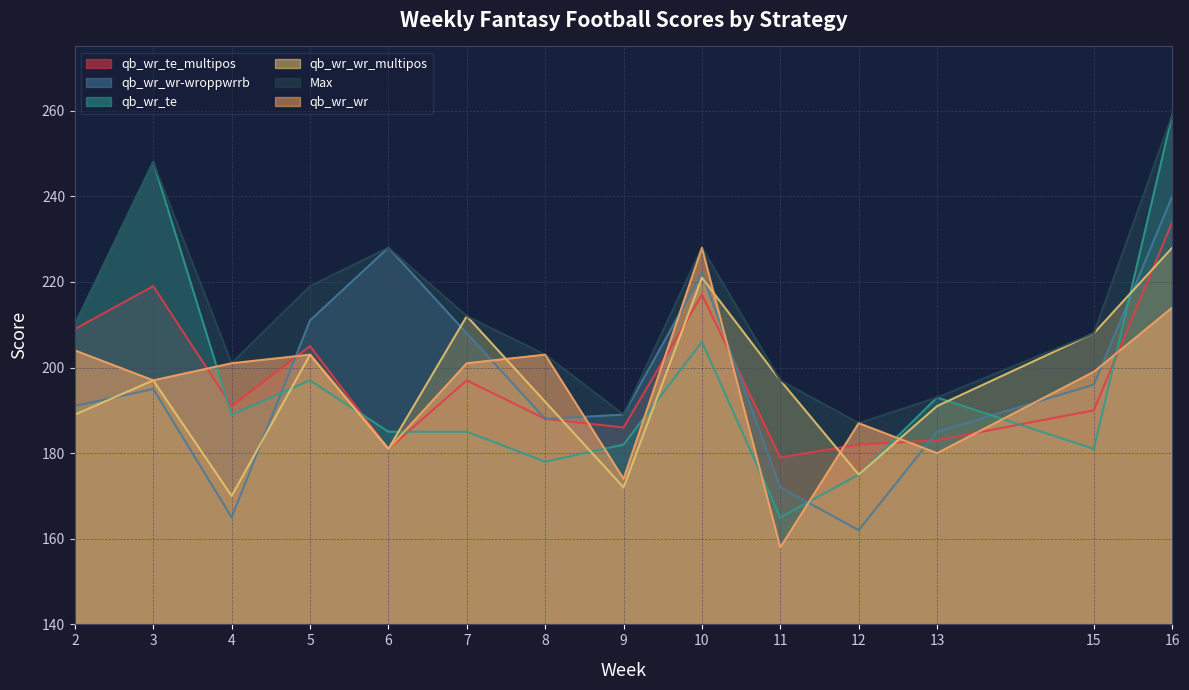

Reading left to right, what are all the values shown in this chart?

qb_wr_te_multipos: 209	219	191	205	181	197	188	186	217	179	182	183	190	234
qb_wr_wr-wroppwrrb: 191	195	165	211	228	208	188	189	222	172	162	185	196	240
qb_wr_te: 210	248	189	197	185	185	178	182	206	165	175	193	181	259
qb_wr_wr_multipos: 189	197	170	203	181	212	192	172	221	197	175	191	208	228
Max: 210	248	201	219	228	212	203	189	228	197	187	193	208	259
qb_wr_wr: 204	197	201	203	181	201	203	174	228	158	187	180	199	214